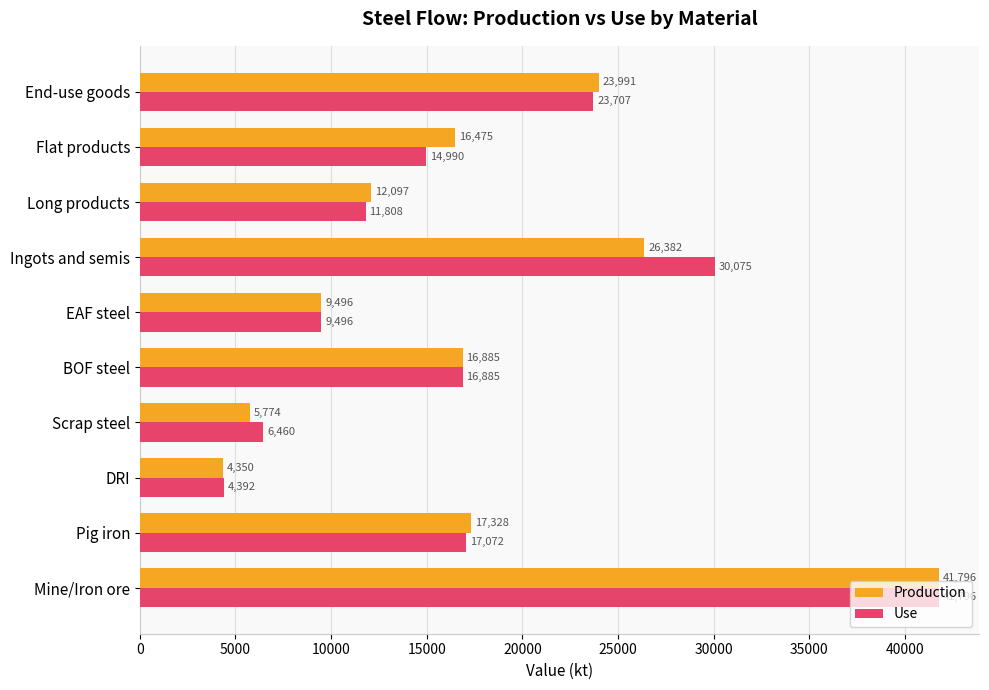

Which series has the widest spread of values?

Production